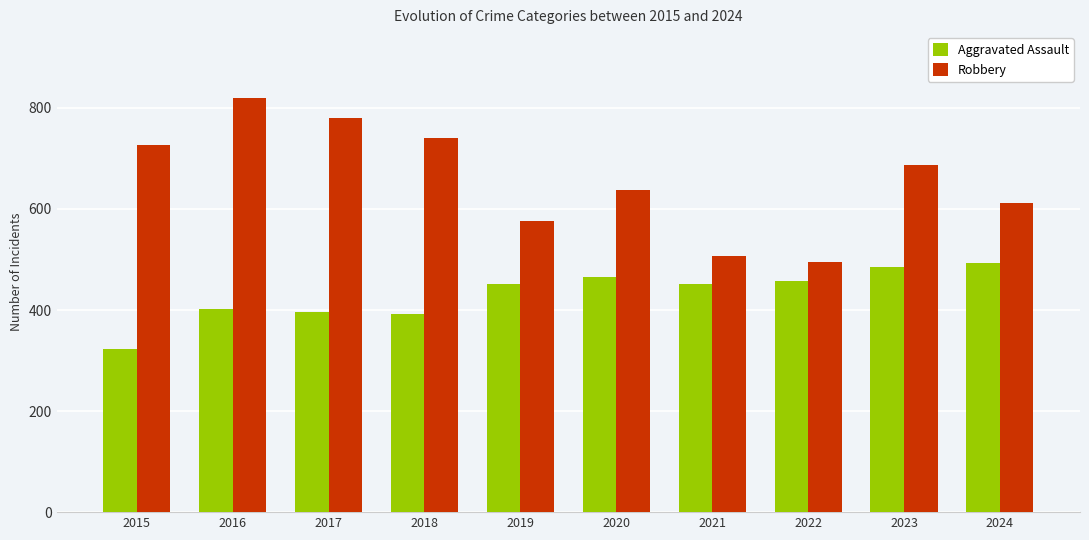

At which category is the sum across all series the highest?

2016